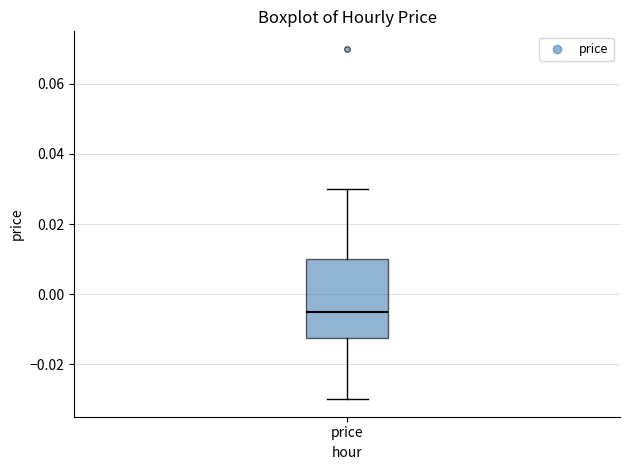

Transcribe this box plot: give where the median line is, the range the box spans, and where the two whiskers end, as read against the y-axis. The values are not printed on the chart, so give them approximately, as read against the axis.

median -0.004, box -0.012 to 0.010, whiskers -0.030 to 0.030